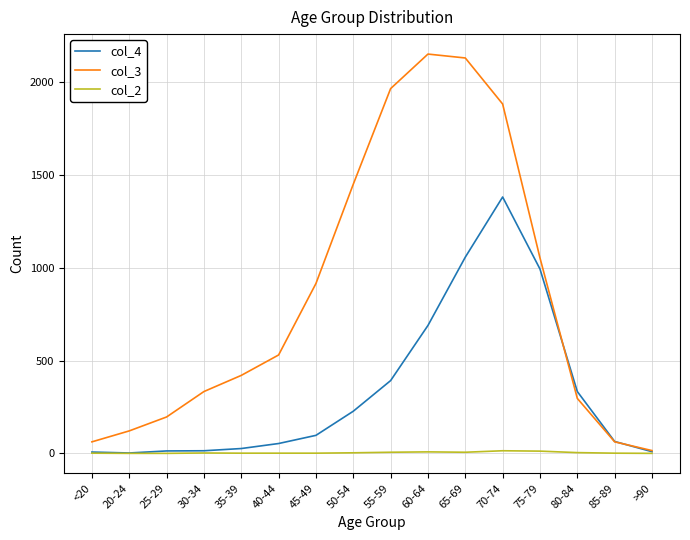

The value of col_4 at 65-69 is 1057. True or false?

True